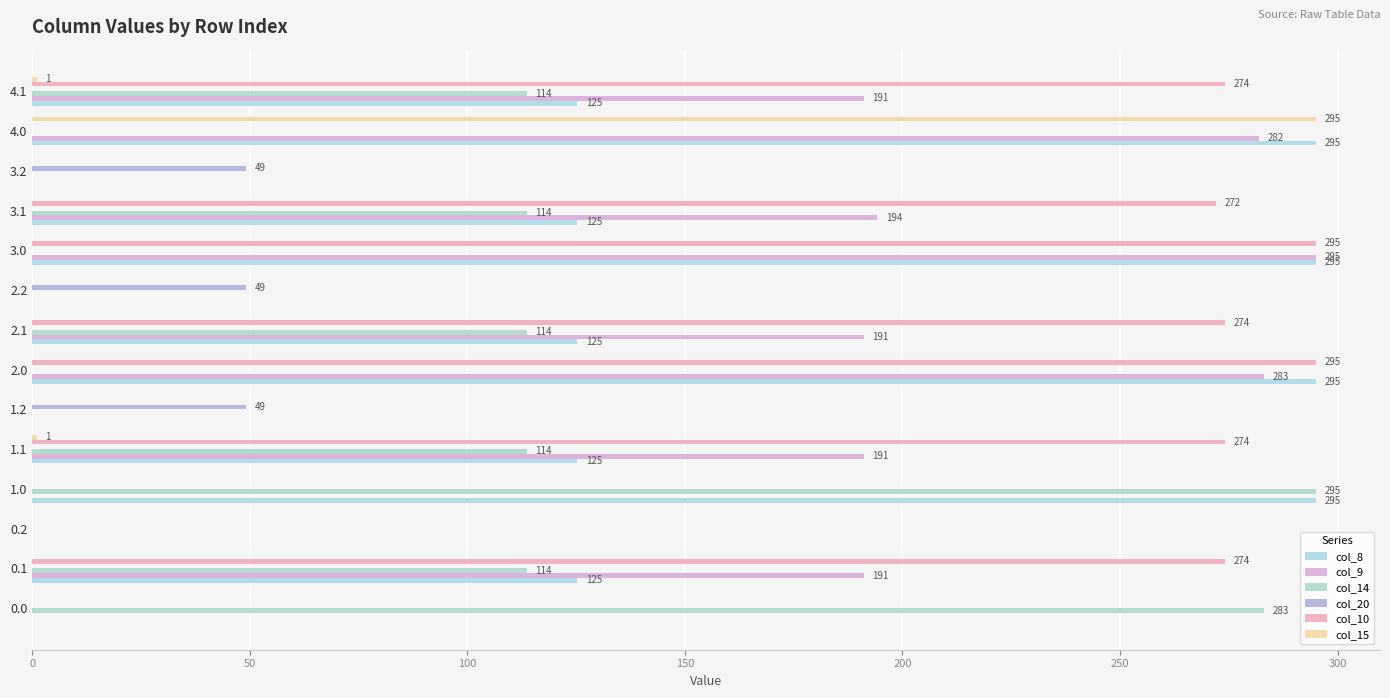

What are all the series names shown in the legend?

col_8, col_9, col_14, col_20, col_10, col_15